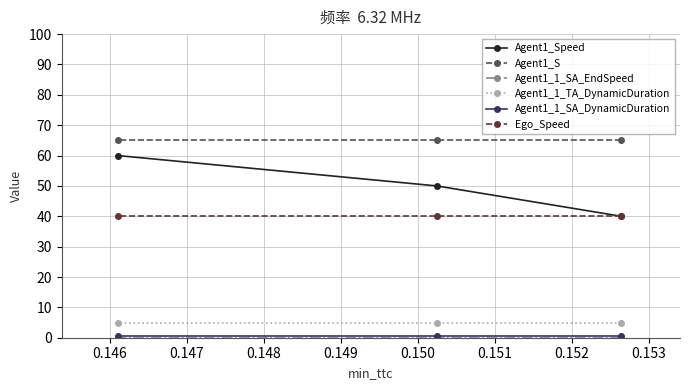

Which series has the widest spread of values?

Agent1_Speed